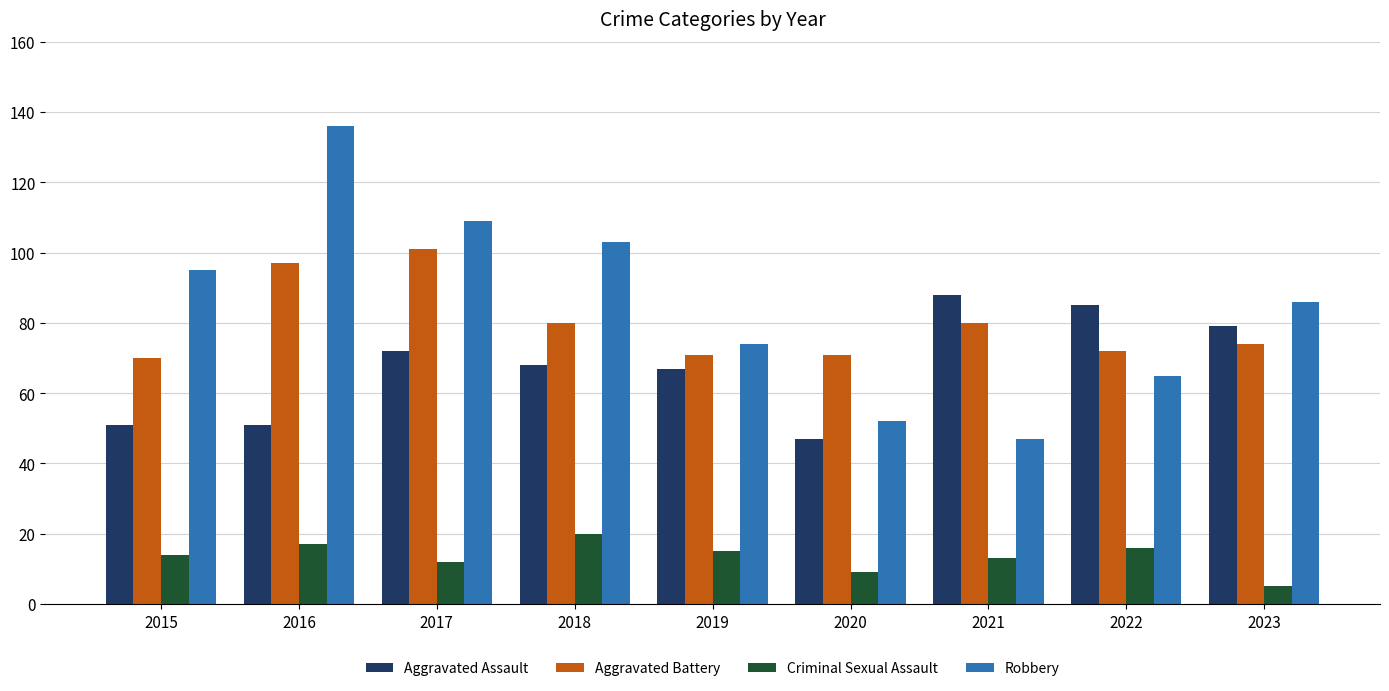

At how many categories does at least one series exceed 106?

2